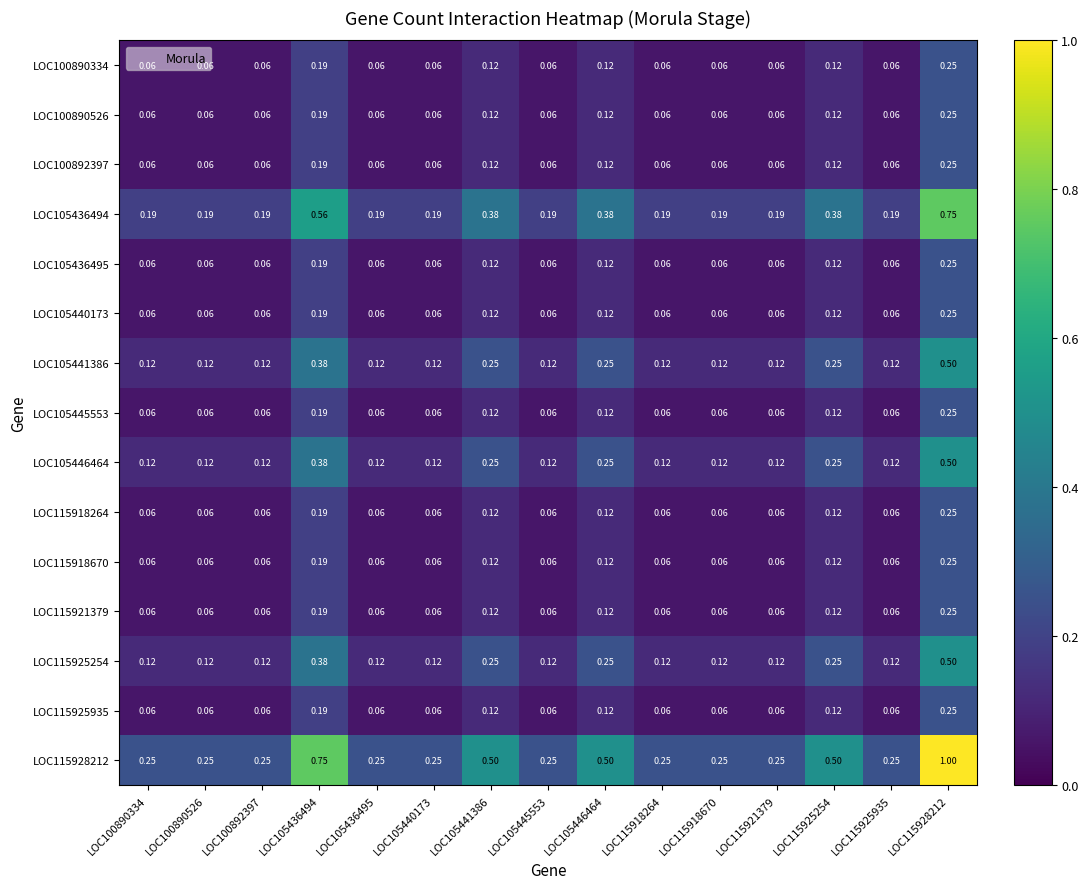

Is the value of LOC115925935 at LOC115918264 greater than the value of LOC105436494 at LOC115921379?

No